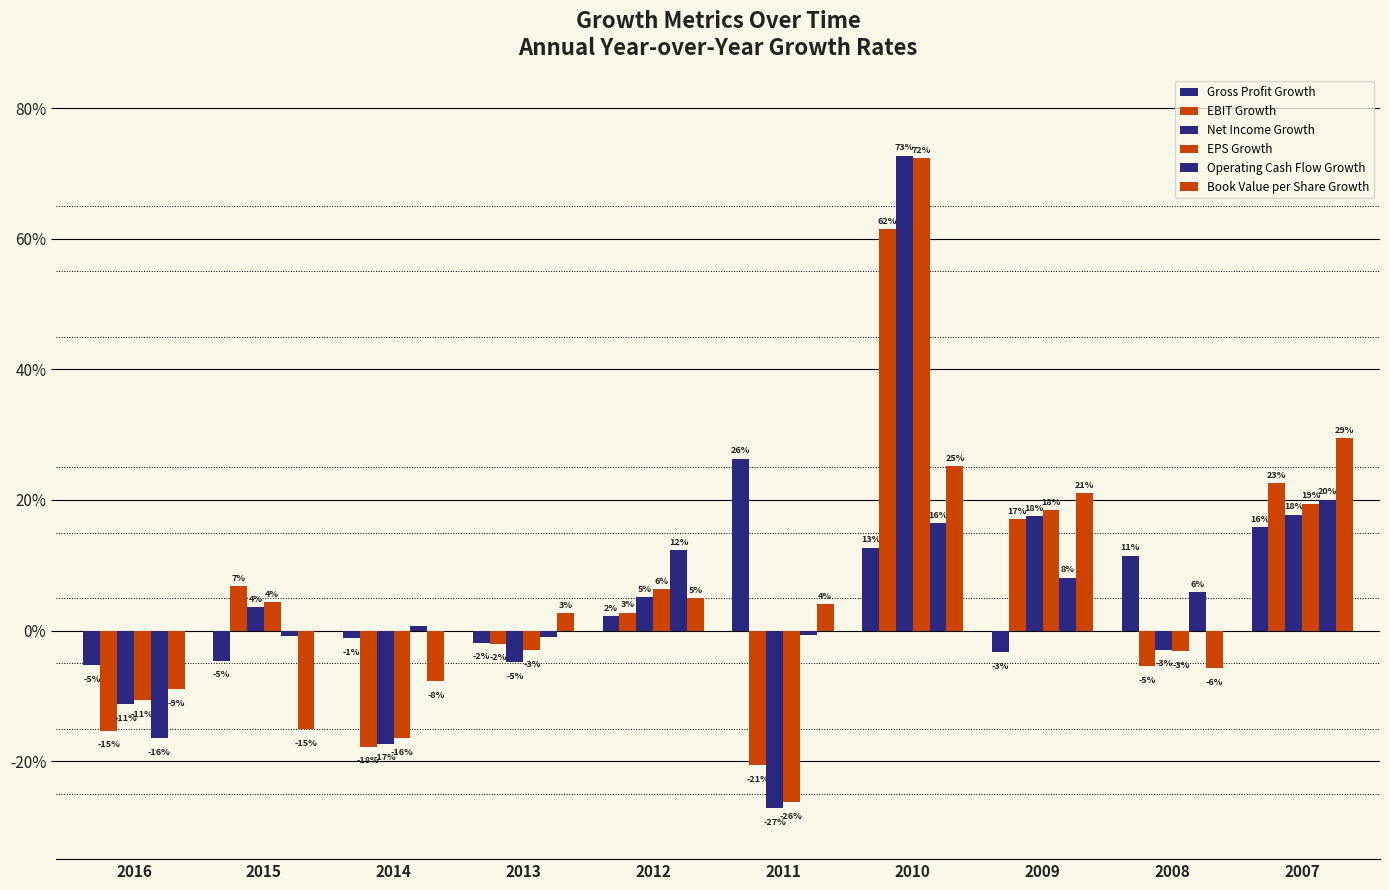

Does the chart contain stacked bars?

No